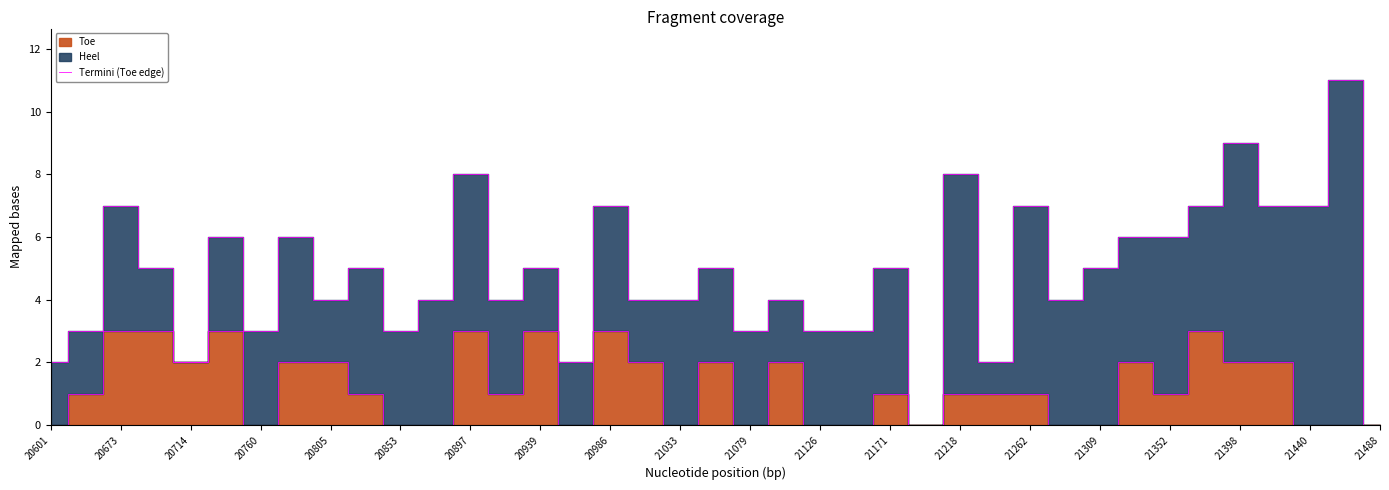

Which label corresponds to the smallest value in the chart?

20601